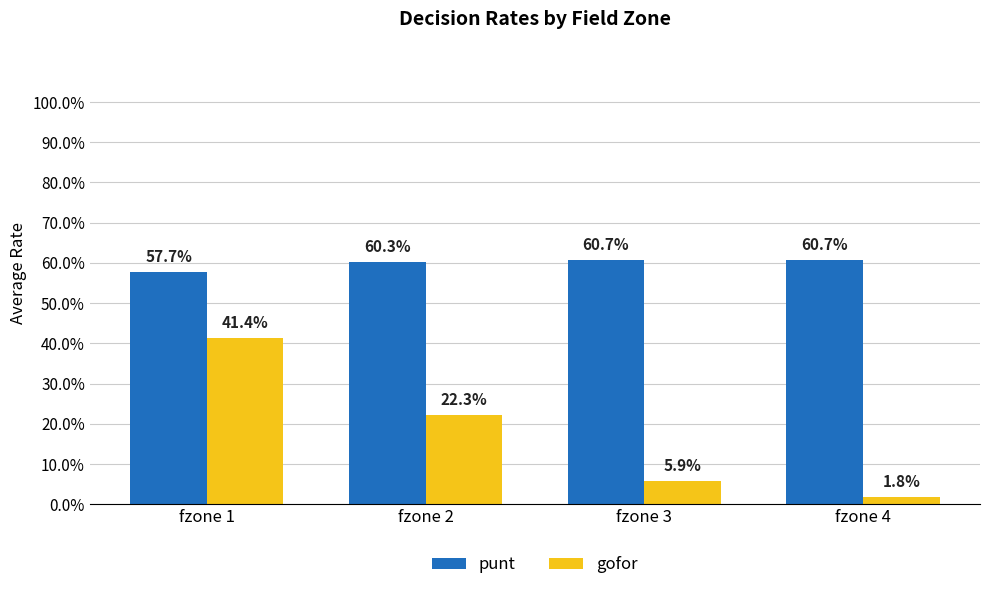

Reading right to left, list all the values displayed in this chart.

punt: fzone 4=0.6	fzone 3=0.6	fzone 2=0.6	fzone 1=0.6
gofor: fzone 4=0.0	fzone 3=0.1	fzone 2=0.2	fzone 1=0.4